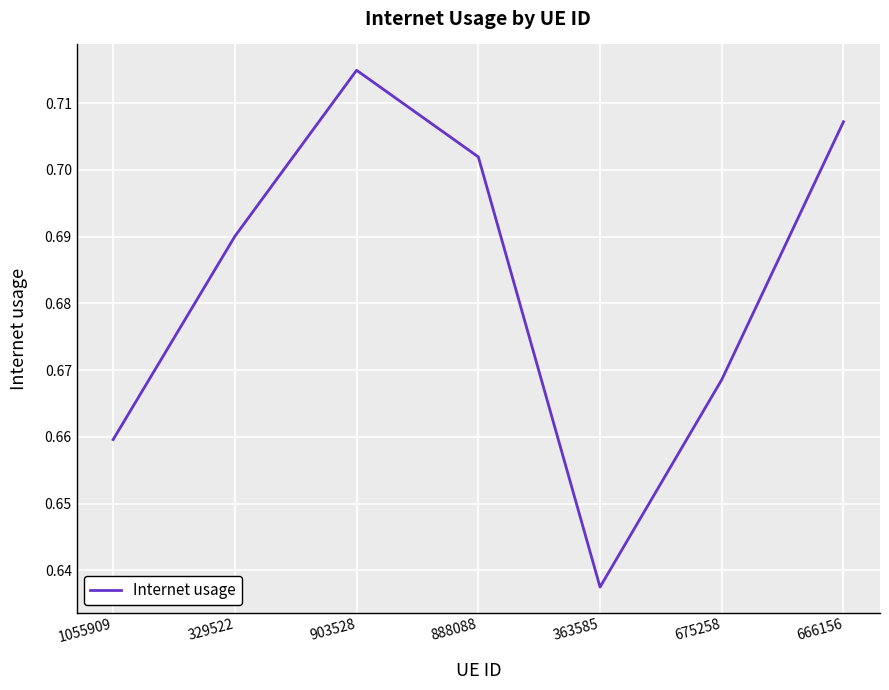

What is the difference between the second highest and minimum values?

0.1